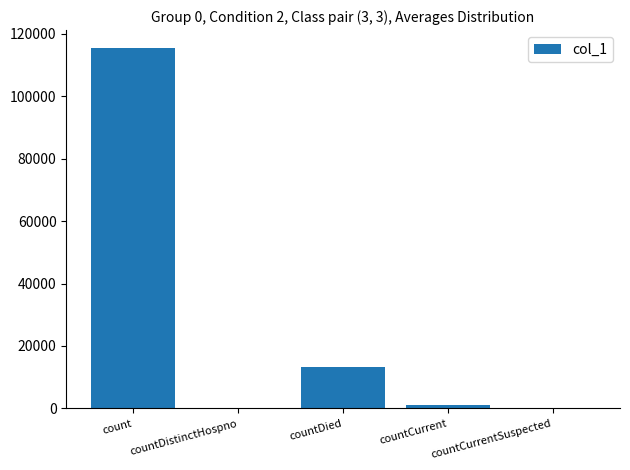

Reading left to right, extract all data points from this chart.

count=115382	countDistinctHospno=0	countDied=13355	countCurrent=1193	countCurrentSuspected=0